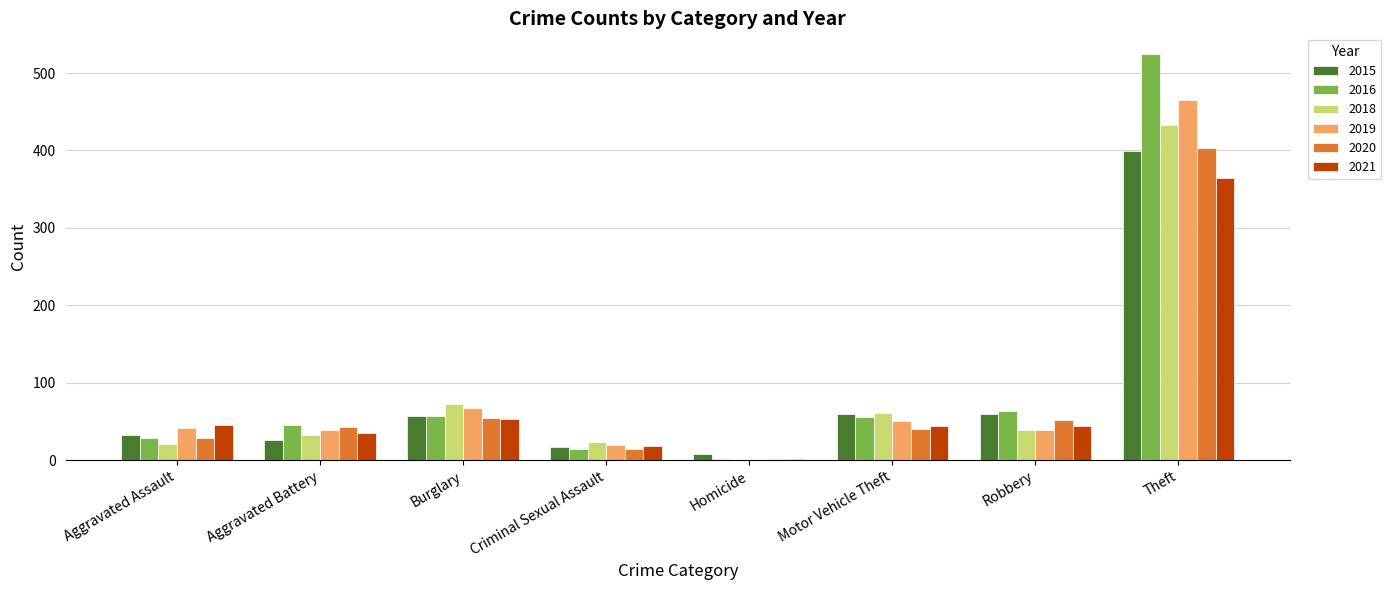

At which label is 2016 closest to 263?

Robbery